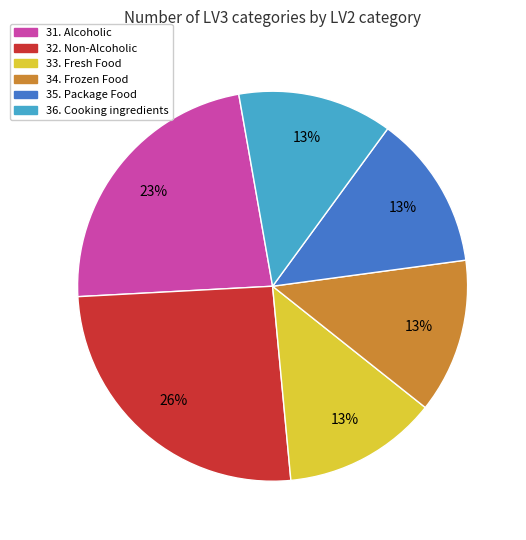

To the nearest percent, what is the difference between the largest and smallest slice percentages?

13%